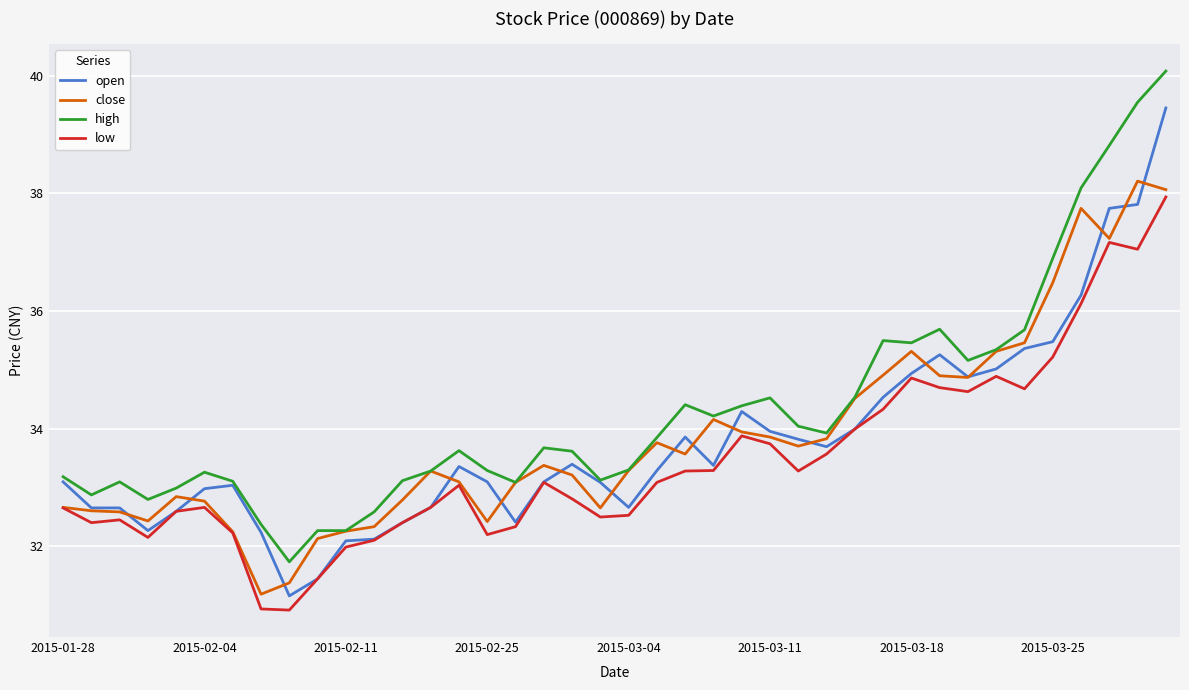

Which series has the largest total across all categories?

high